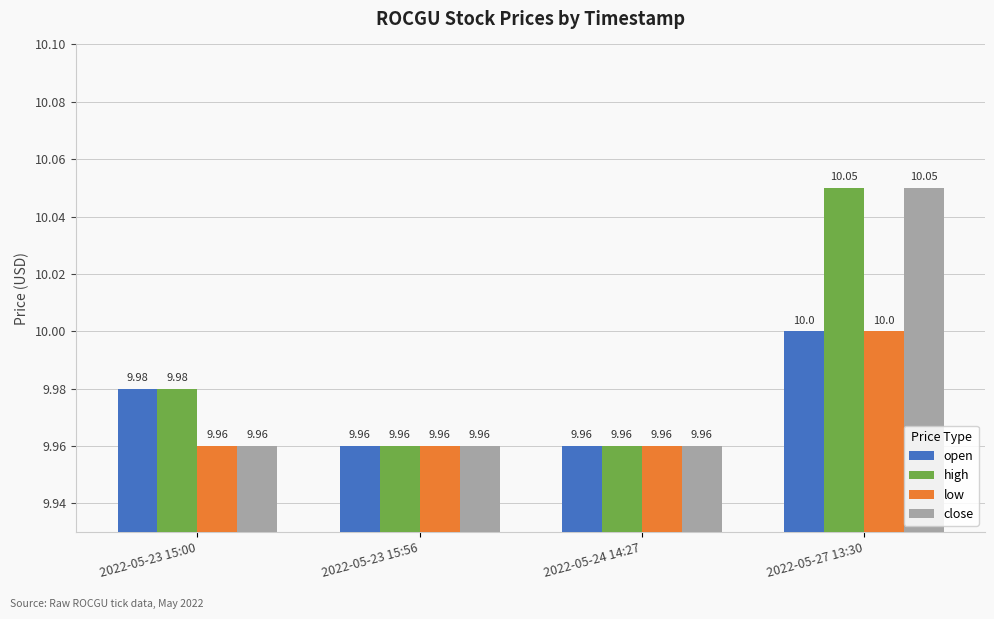

Between 2022-05-23 15:00 and 2022-05-27 13:30, which series saw the biggest shift?

close